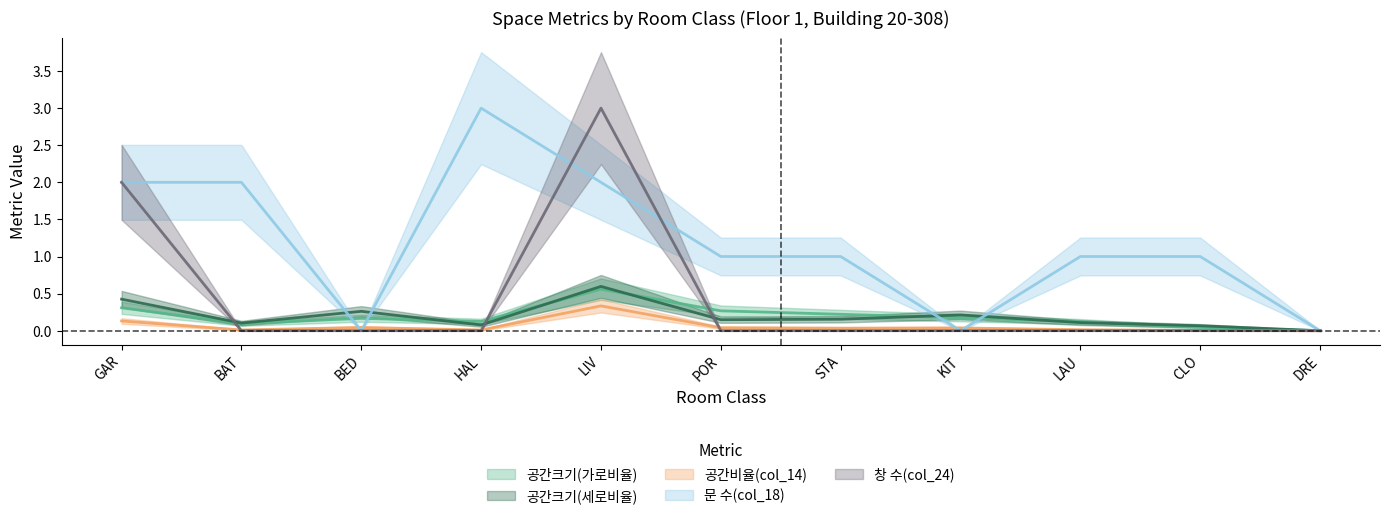

True or false: 공간크기(가로비율) and 공간크기(세로비율) cross at least once.

True